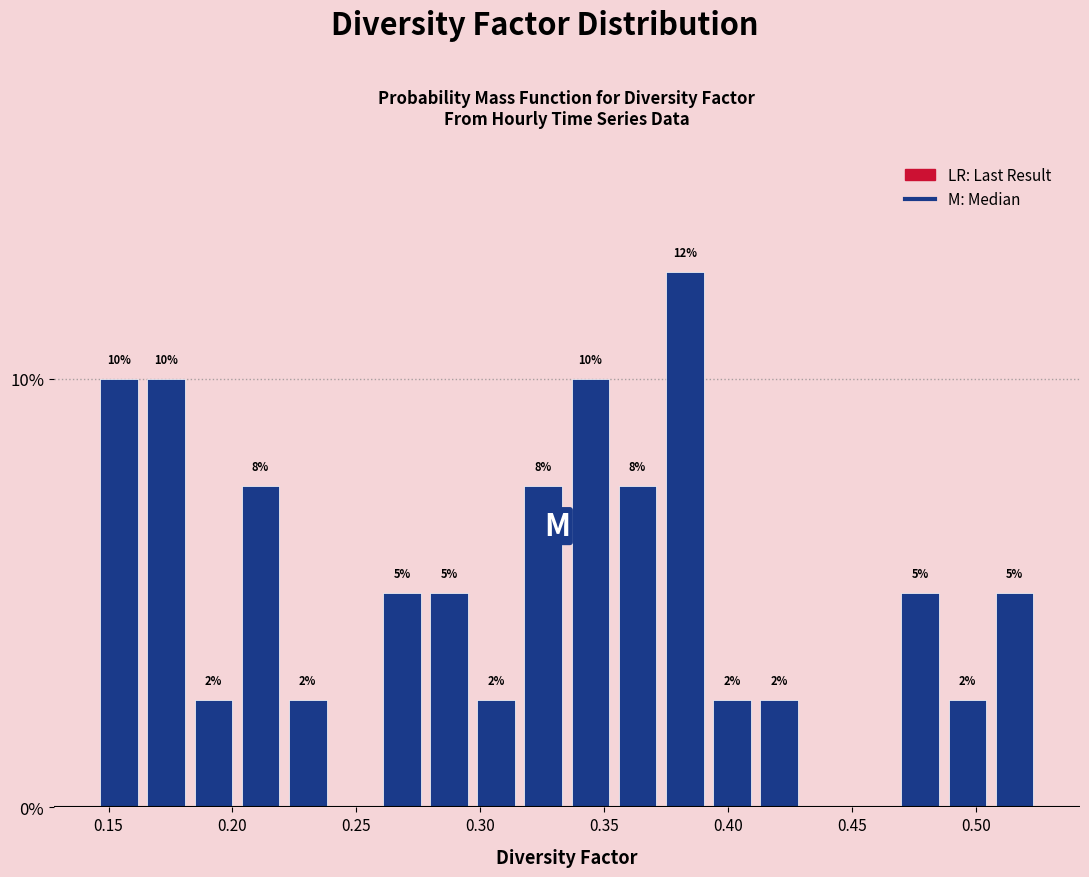

Read against the x-axis, roughly where is the centre of the tallest bar?

0.385